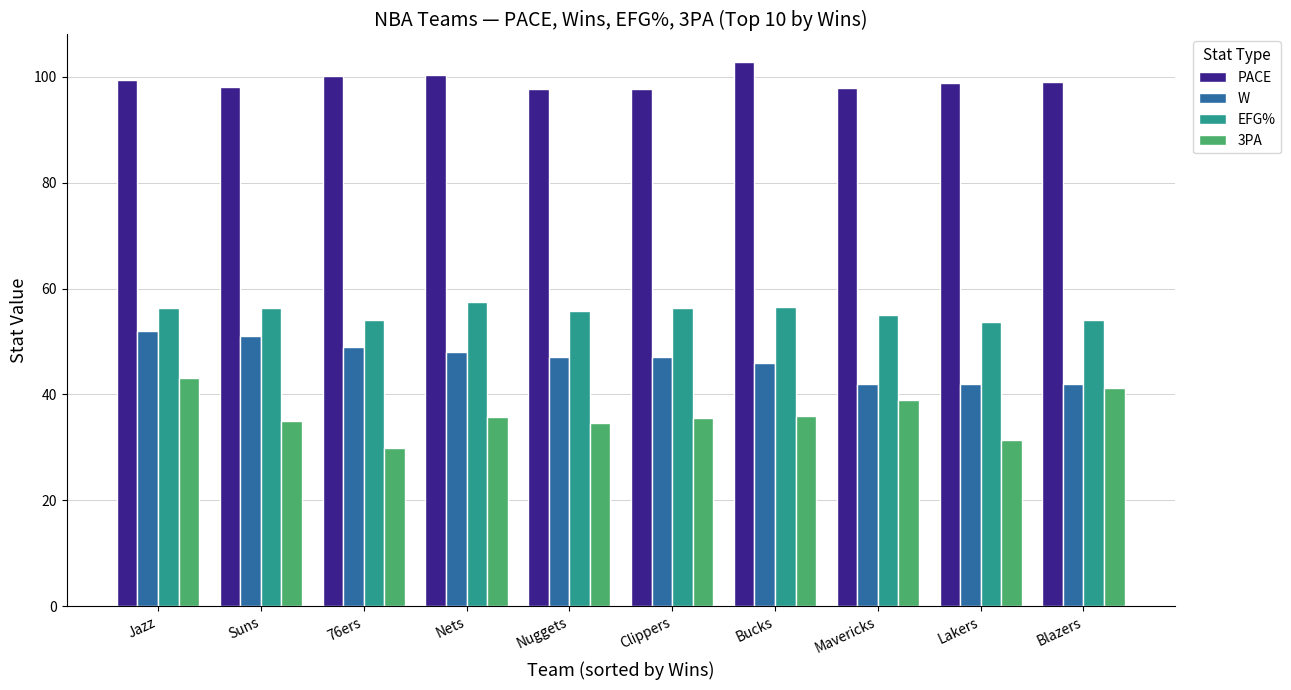

Rank the series at Clippers from lowest to highest value.

3PA, W, EFG%, PACE